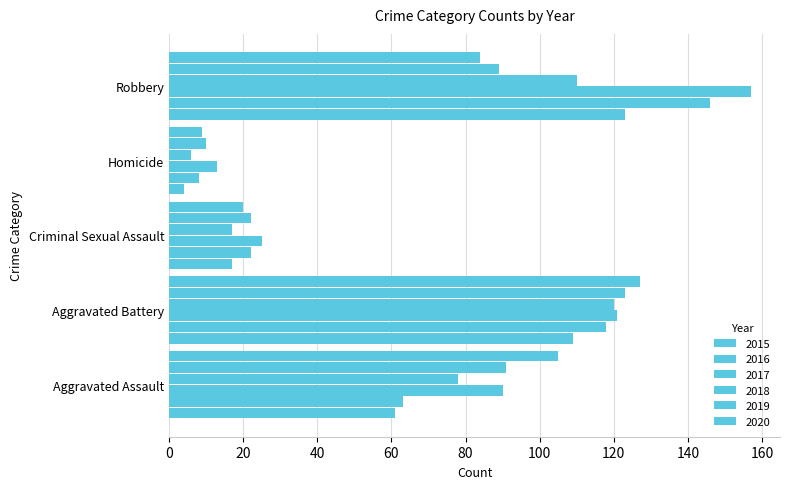

List the labels in order of 2018 value, smallest first.

Homicide, Criminal Sexual Assault, Aggravated Assault, Robbery, Aggravated Battery